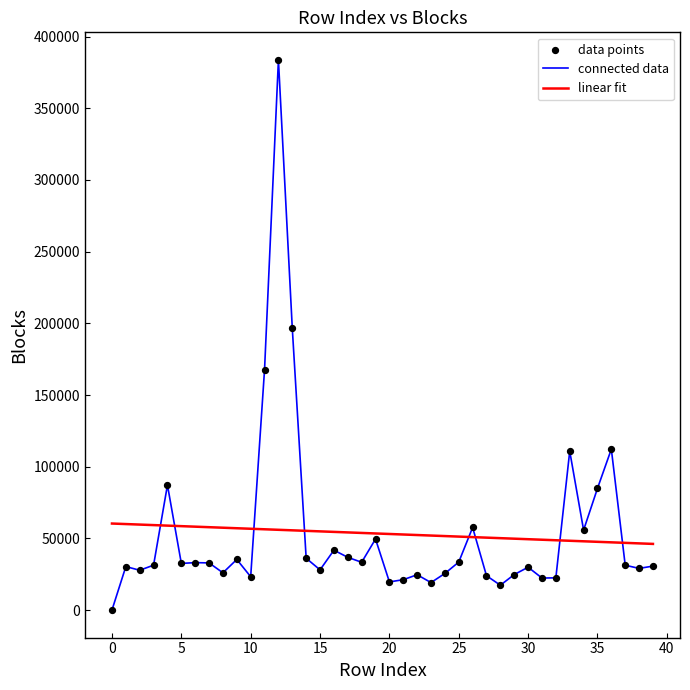

Which series has the largest range (max minus min)?

connected data